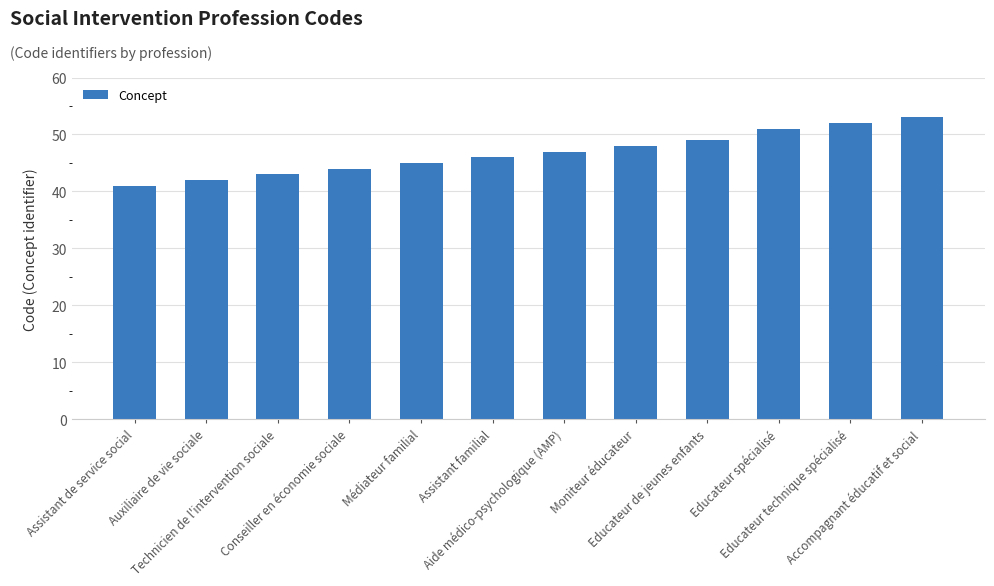

List the labels in order of value, smallest first.

Assistant de service social, Auxiliaire de vie sociale, Technicien de l'intervention sociale, Conseiller en économie sociale, Médiateur familial, Assistant familial, Aide médico-psychologique (AMP), Moniteur éducateur, Educateur de jeunes enfants, Educateur spécialisé, Educateur technique spécialisé, Accompagnant éducatif et social